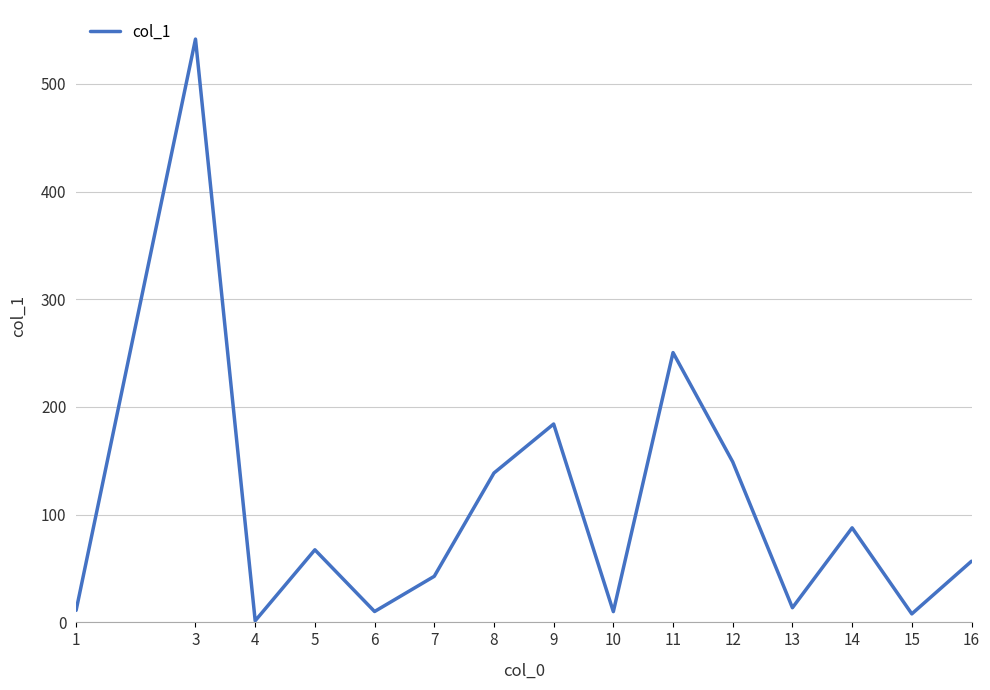

The chart shows a value of 250.4 at 12. True or false?

False